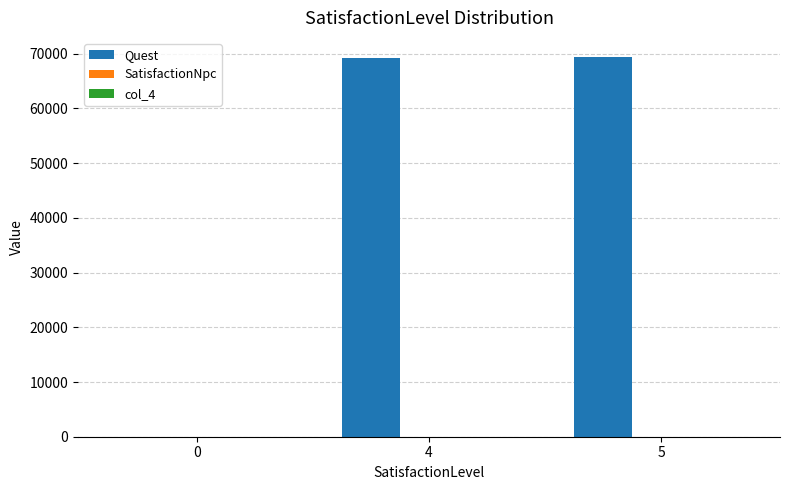

Which series has the largest total across all categories?

Quest